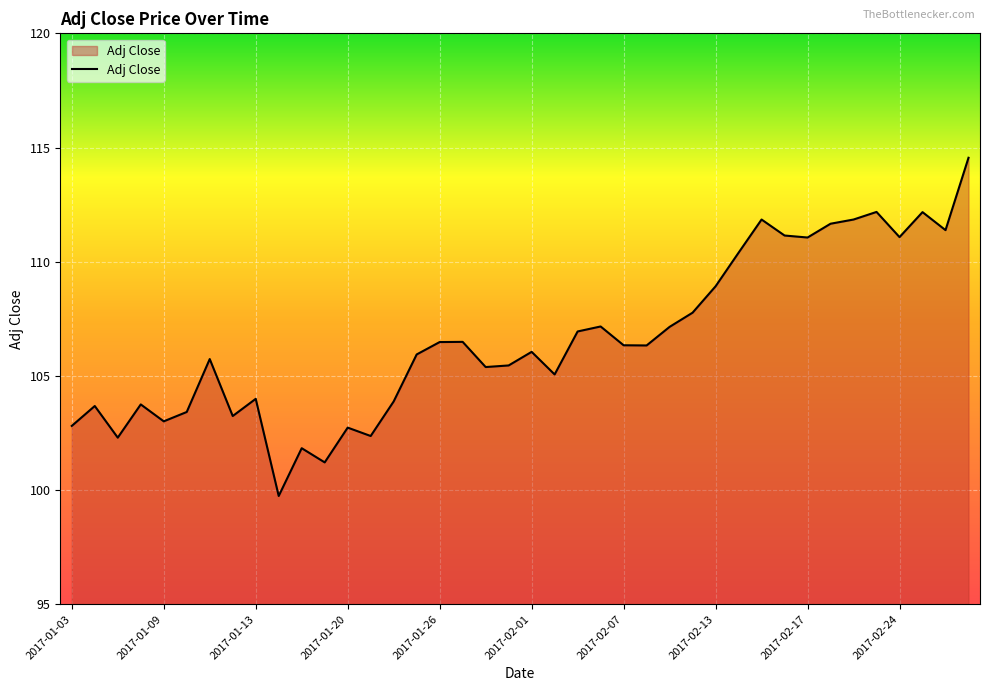

Does the chart display data point markers on the line(s)?

No